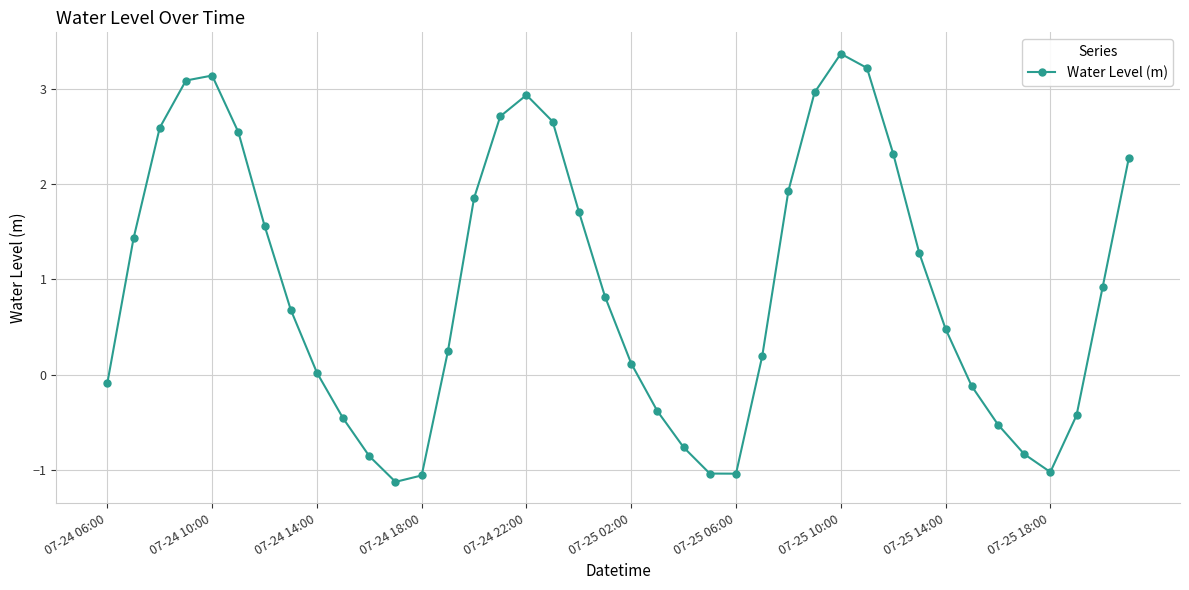

What is the smallest value displayed?

-1.1